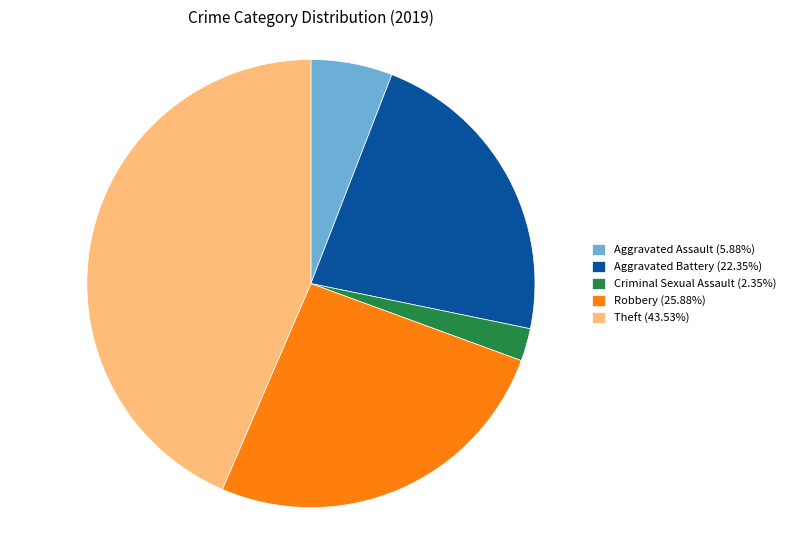

Combined, do Aggravated Assault (5.88%) and Theft (43.53%) account for over 50%?

No